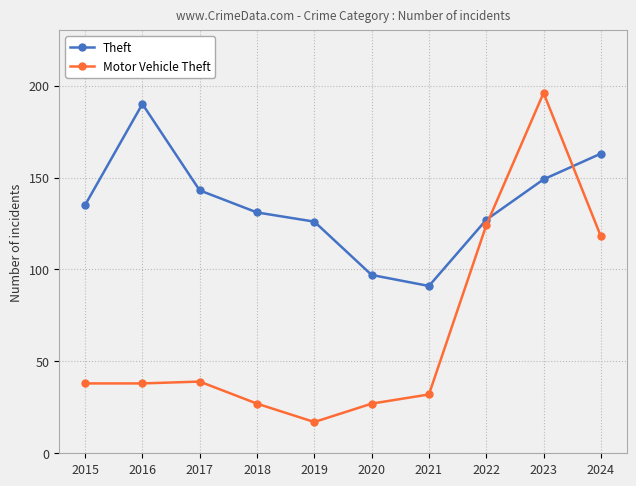

What is the minimum value for Motor Vehicle Theft?

17